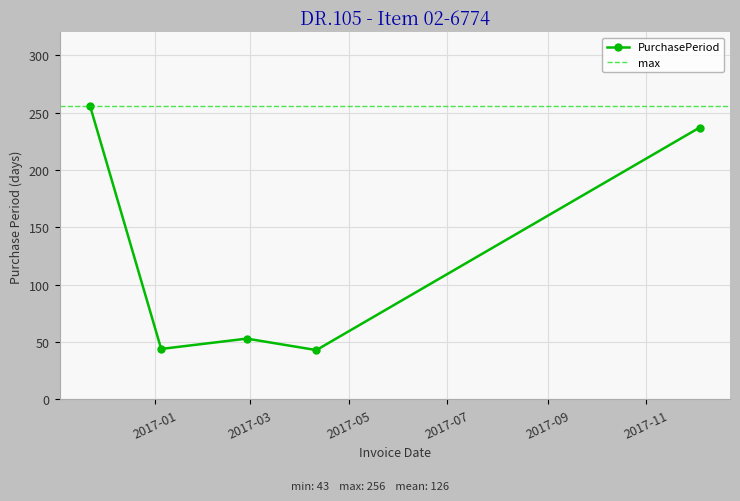

What is the label of the 3rd point from the left?

2017-02-27